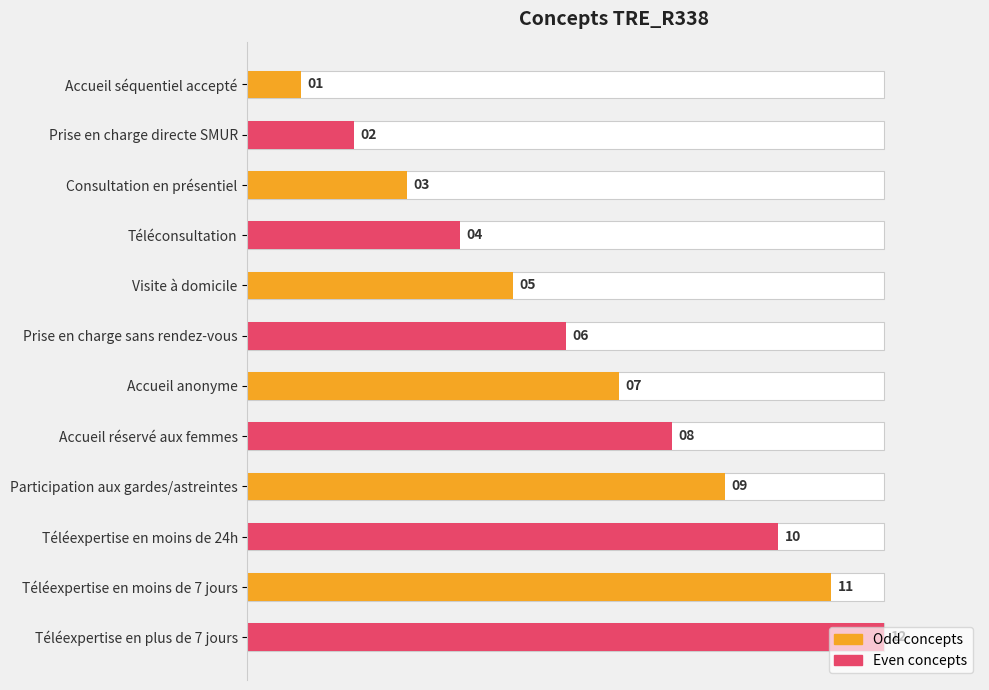

Are the bars horizontal?

Yes